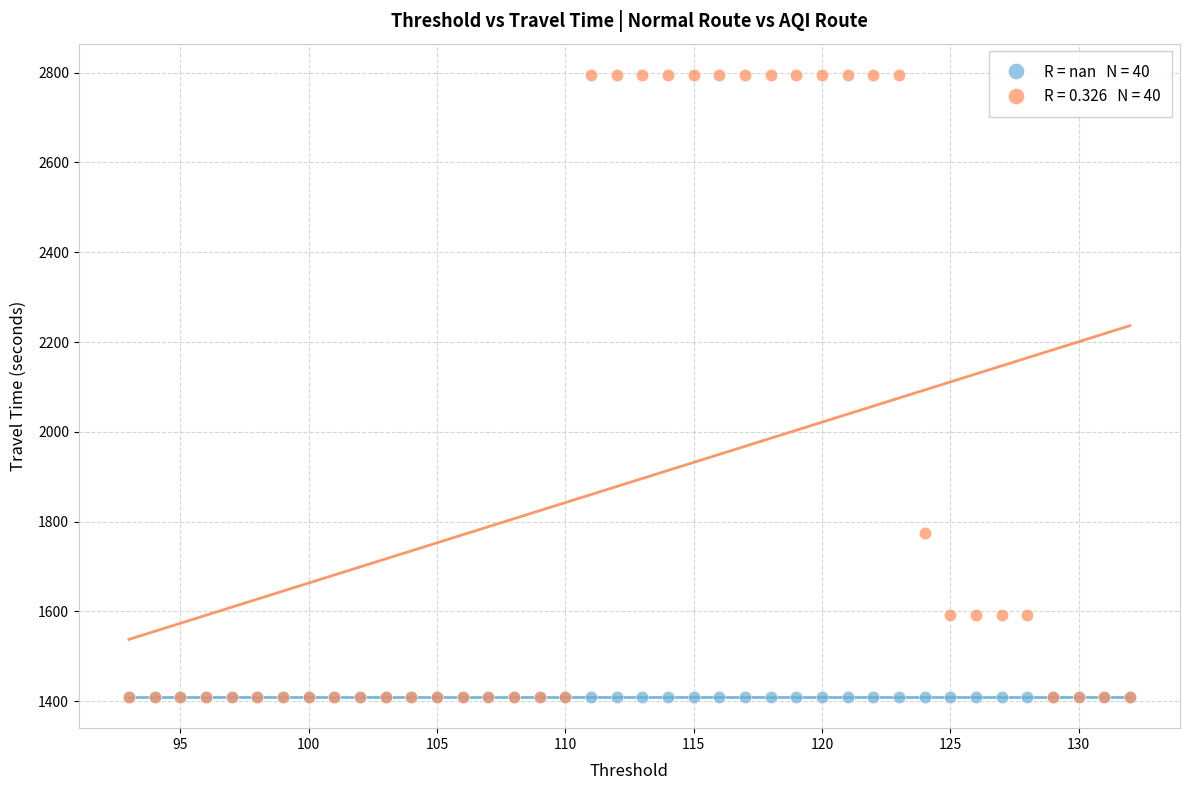

Across all series, what Y value is closest to 2102?

1775.8